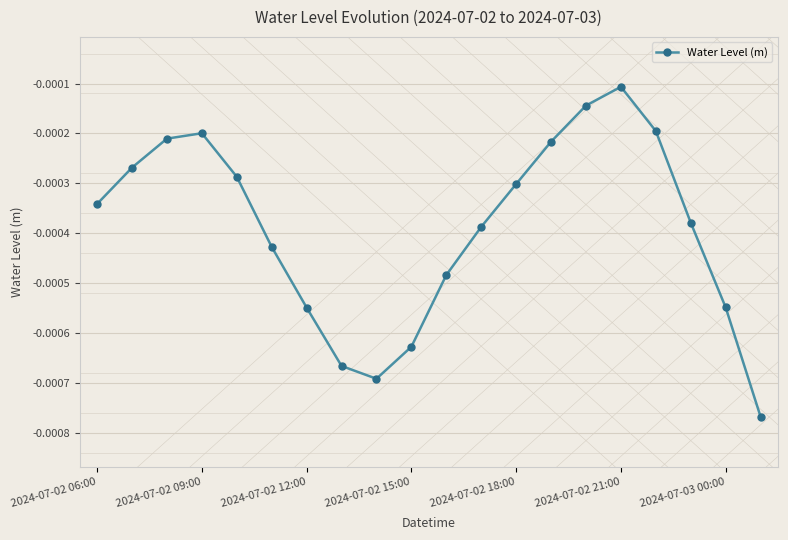

How many interior local valleys (lower than both neighbors) does the data have?

1